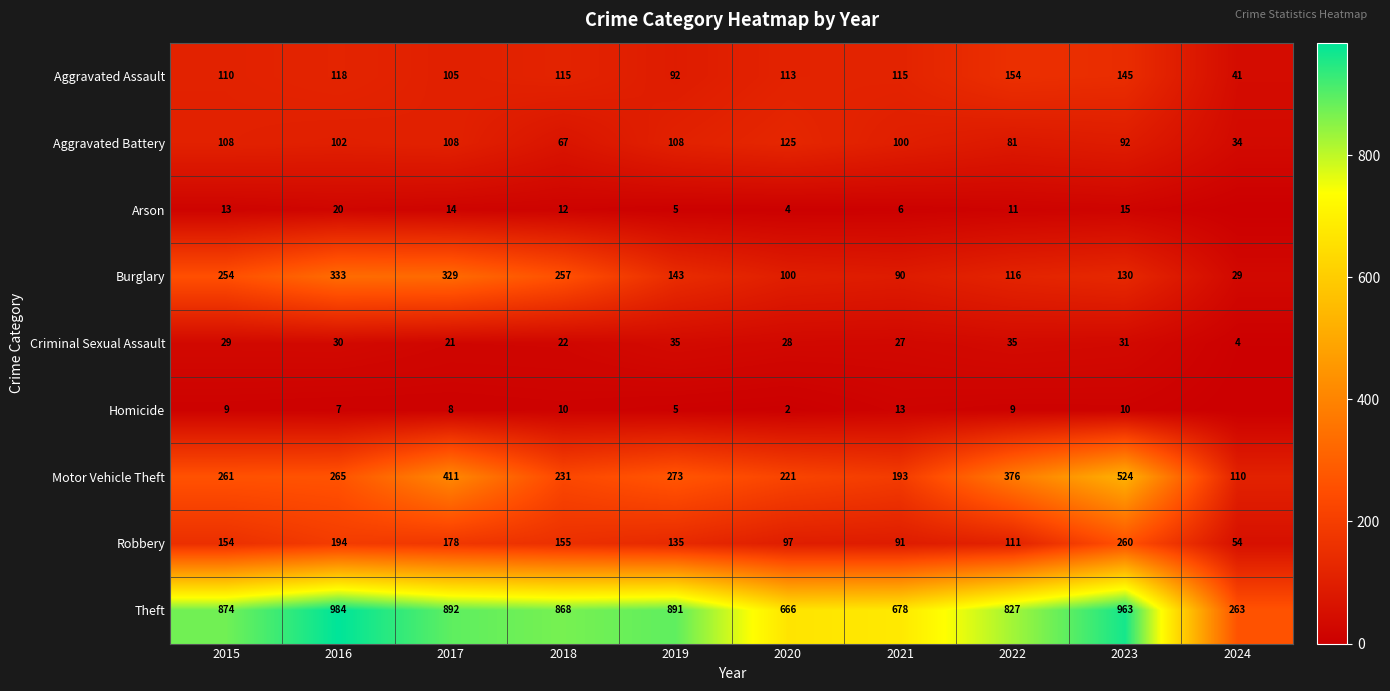

The Criminal Sexual Assault series shows 4 at 2024. True or false?

True